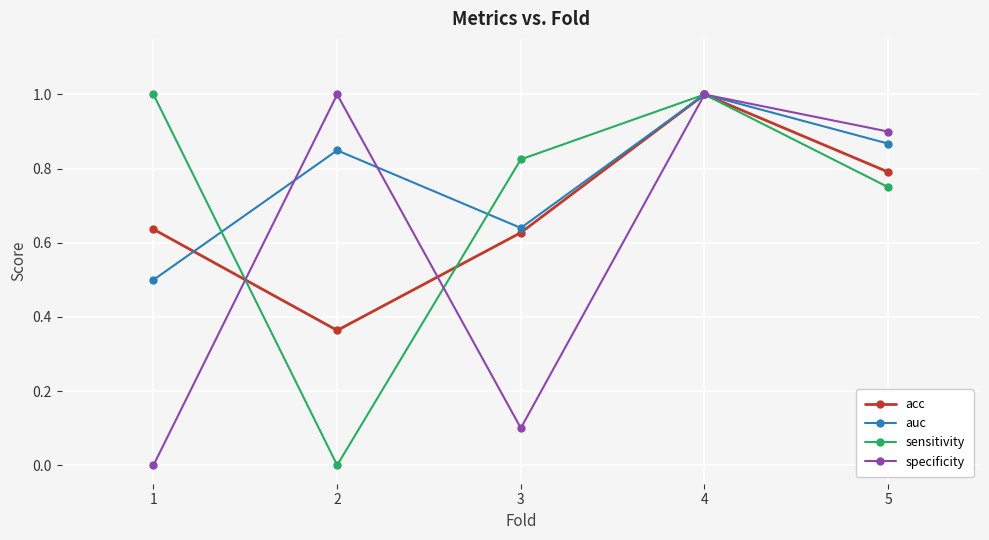

What is the difference between the highest and lowest values at 2?

1.0